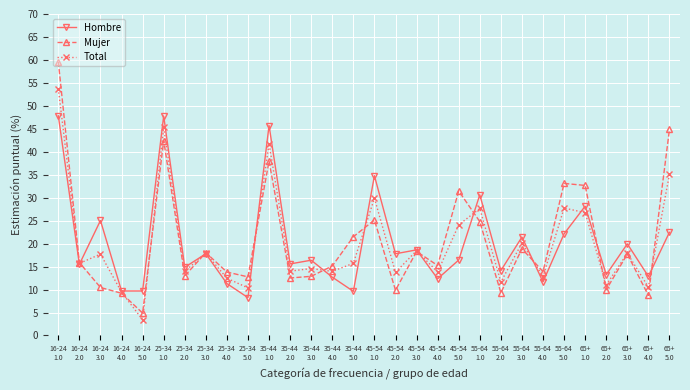

What is the total value across all series at 65+
2.0?

34.2